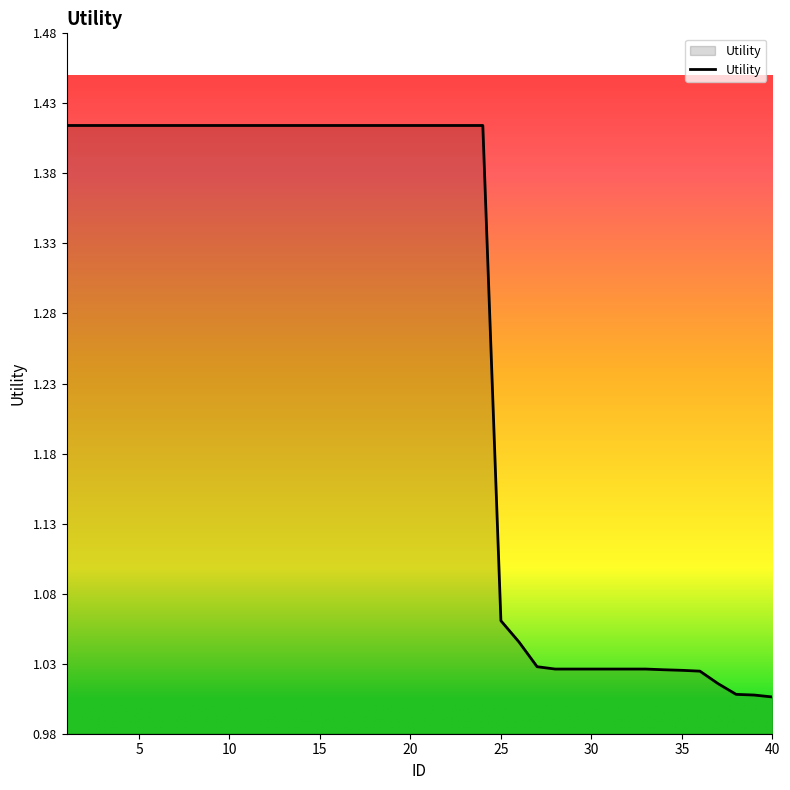

List the labels in order of value, smallest first.

40, 39, 38, 37, 36, 35, 34, 28, 29, 30, 31, 32, 33, 27, 26, 25, 1, 2, 3, 4, 5, 6, 7, 8, 9, 10, 11, 12, 13, 14, 15, 16, 17, 18, 19, 20, 21, 22, 23, 24